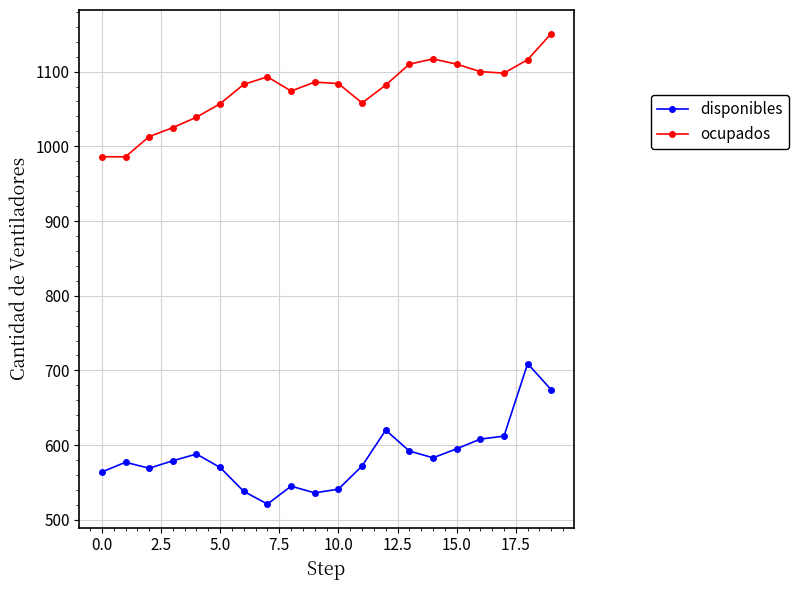

What is the value of the ocupados point at the 13th from the left?

1082